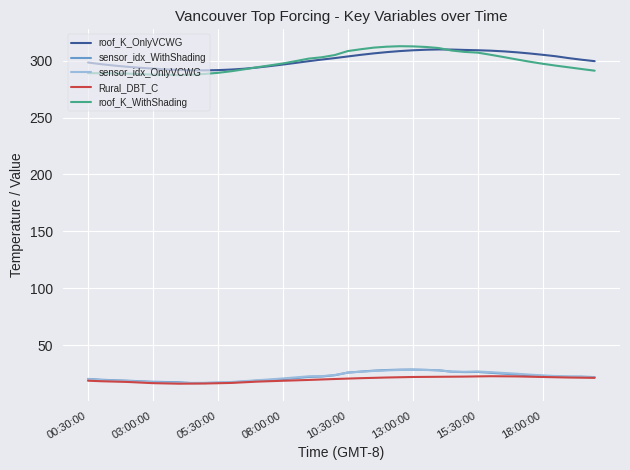

In roof_K_WithShading, how many points are higher than both neighbors (excluding endpoints)?

1